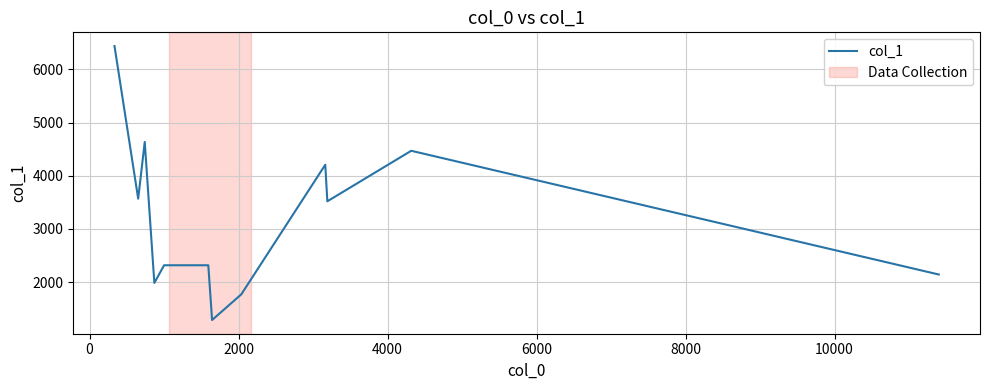

What is the minimum value shown in the chart?

1287